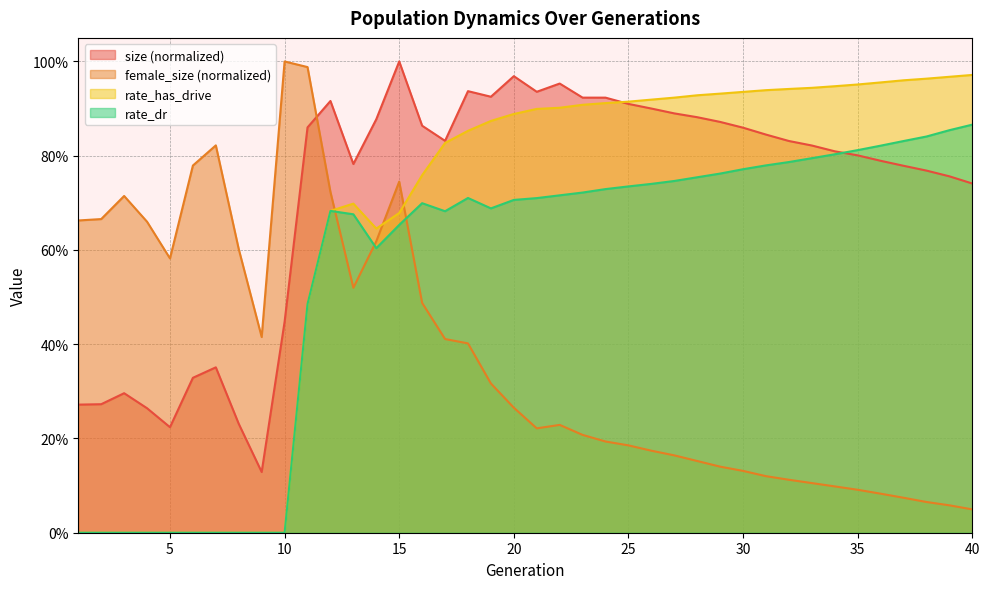

Where do rate_has_drive and female_size first cross each other?

12 and 13